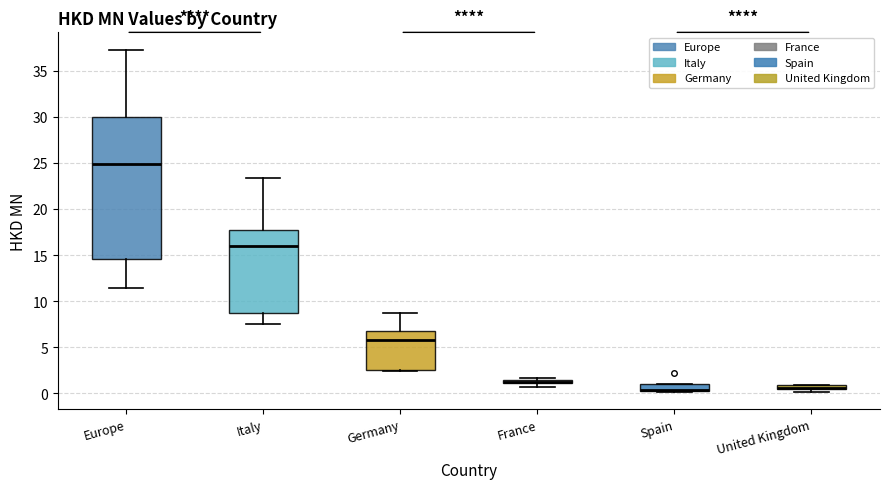

Where is the lower edge of the box for Italy on the y-axis? The values are not printed on the chart, so give them approximately, as read against the axis.

8.5